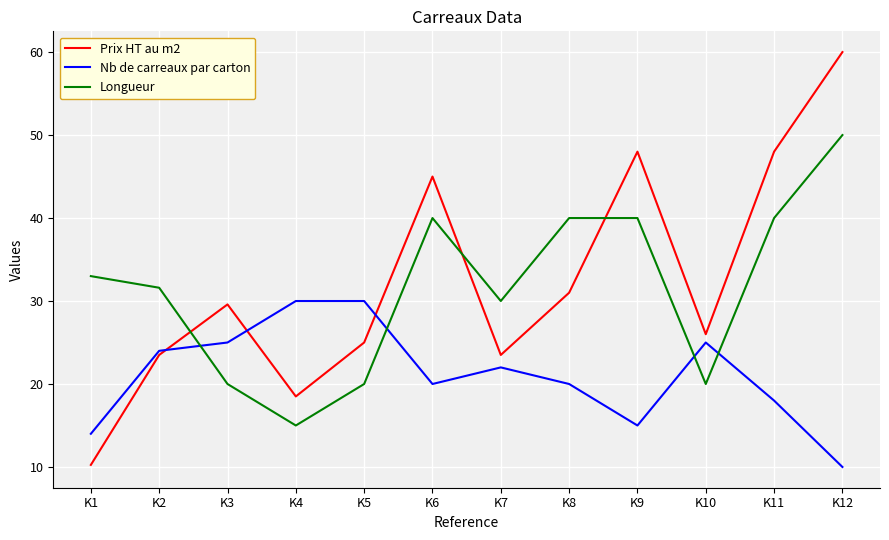

What is the difference between the highest and lowest values at K10?

6.0